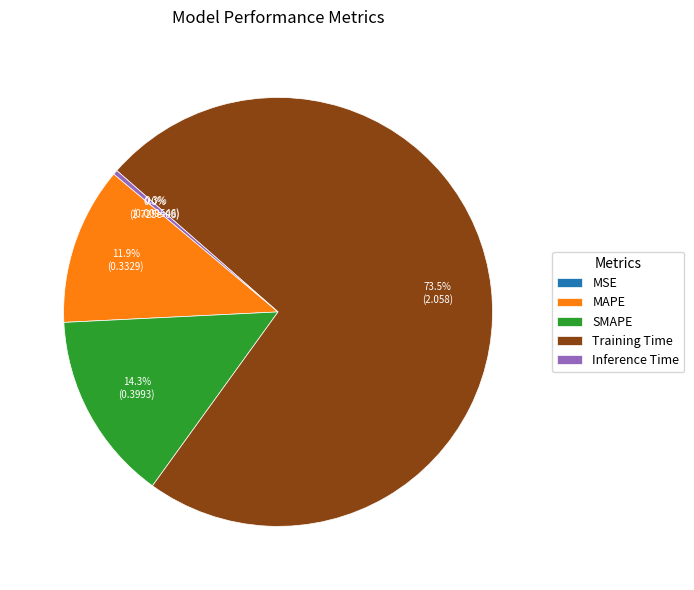

Rank the categories by value from lowest to highest.

MSE, Inference Time, MAPE, SMAPE, Training Time